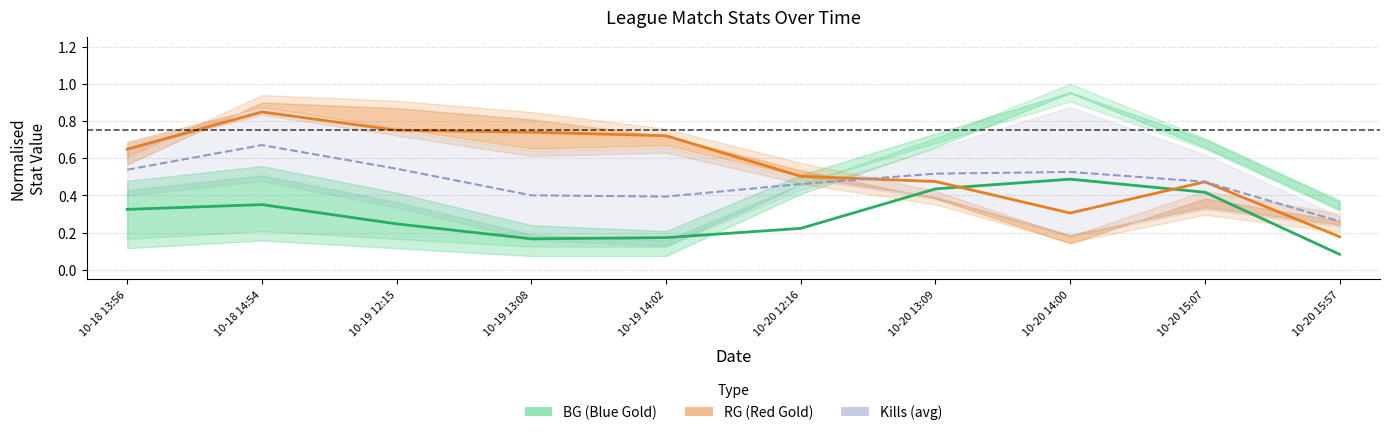

At which category is the sum across all series the highest?

10-18 14:54